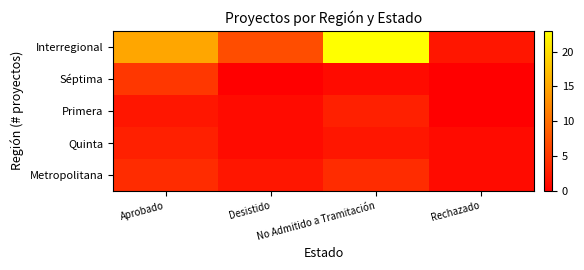

At how many categories does at least one series exceed 13?

2